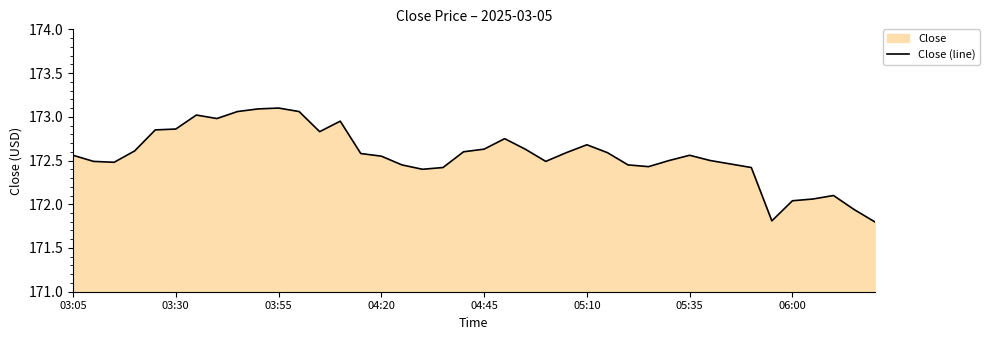

What is the value of the 2nd point from the left?

172.5